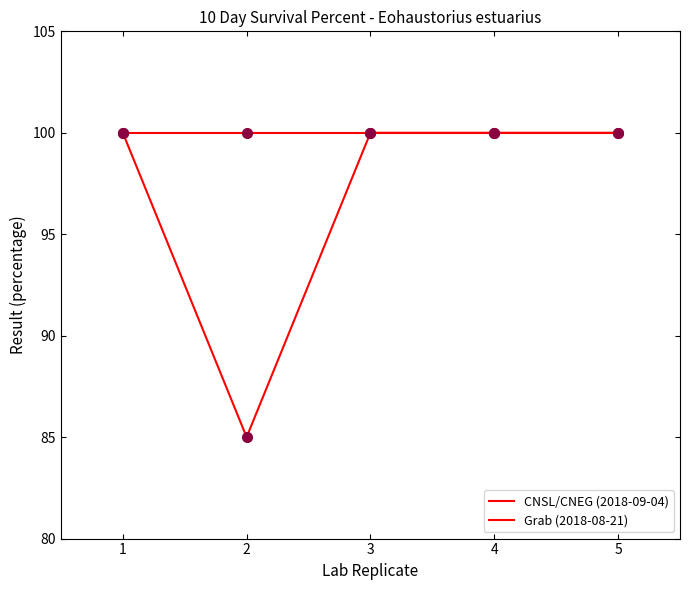

List the labels in order of CNSL/CNEG (2018-09-04) value, smallest first.

1, 2, 3, 4, 5